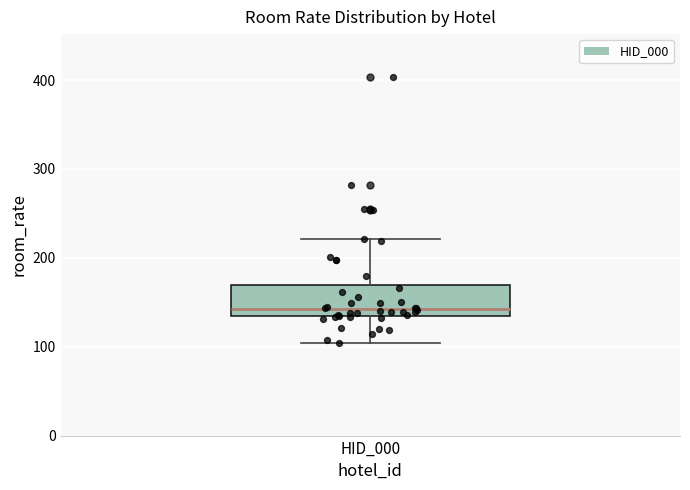

Where does the median line of the box for HID_000 sit on the y-axis? The values are not printed on the chart, so give them approximately, as read against the axis.

140